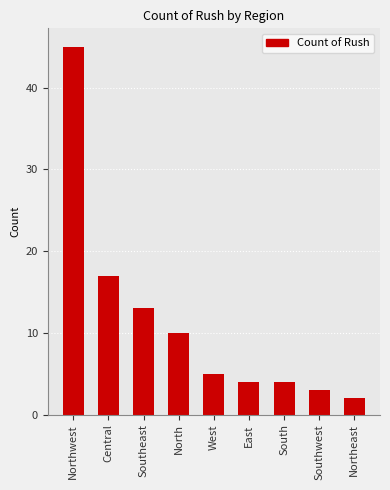

What is the difference between the maximum and second lowest values?

42